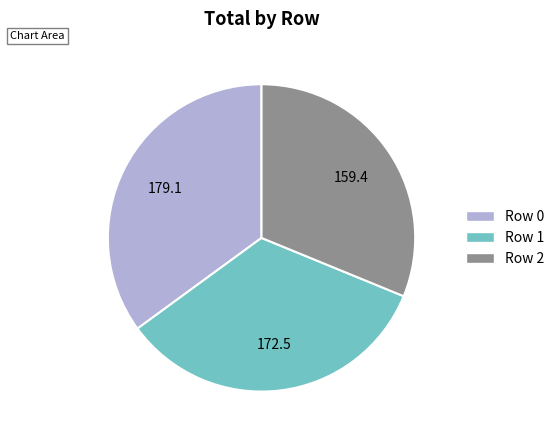

Do Row 2 and Row 0 together represent more than half of the pie?

Yes